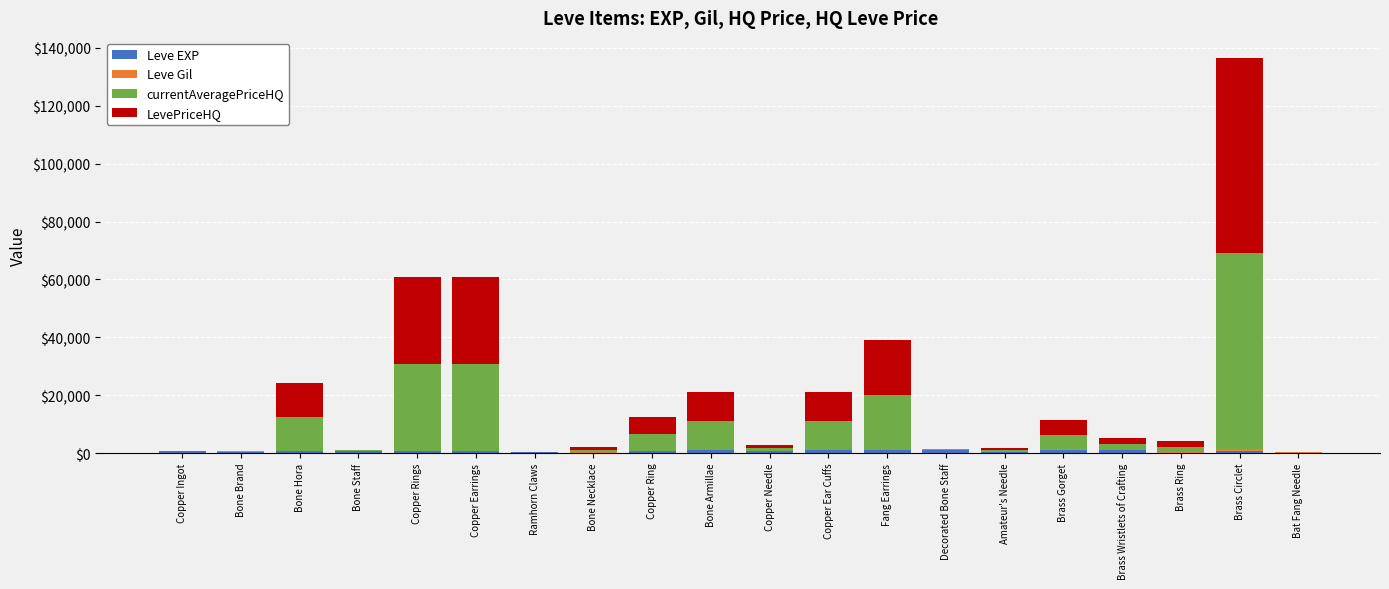

At which category is the sum across all series the highest?

Brass Circlet